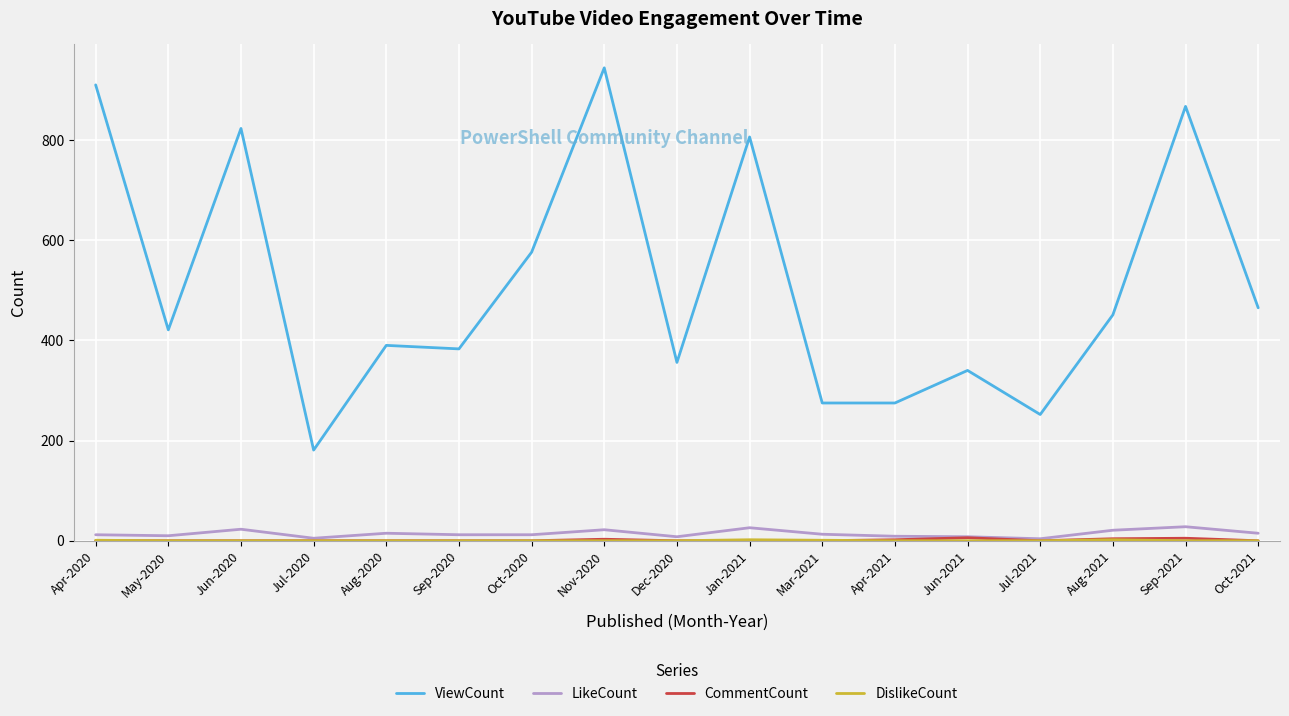

How many distinct data groups are displayed?

4